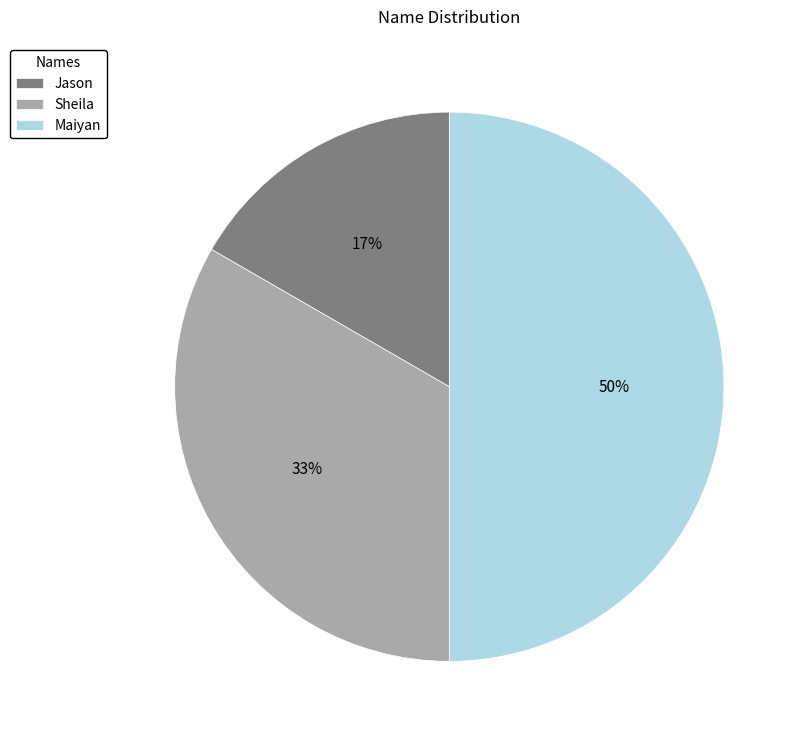

How many segments does this pie chart have?

3